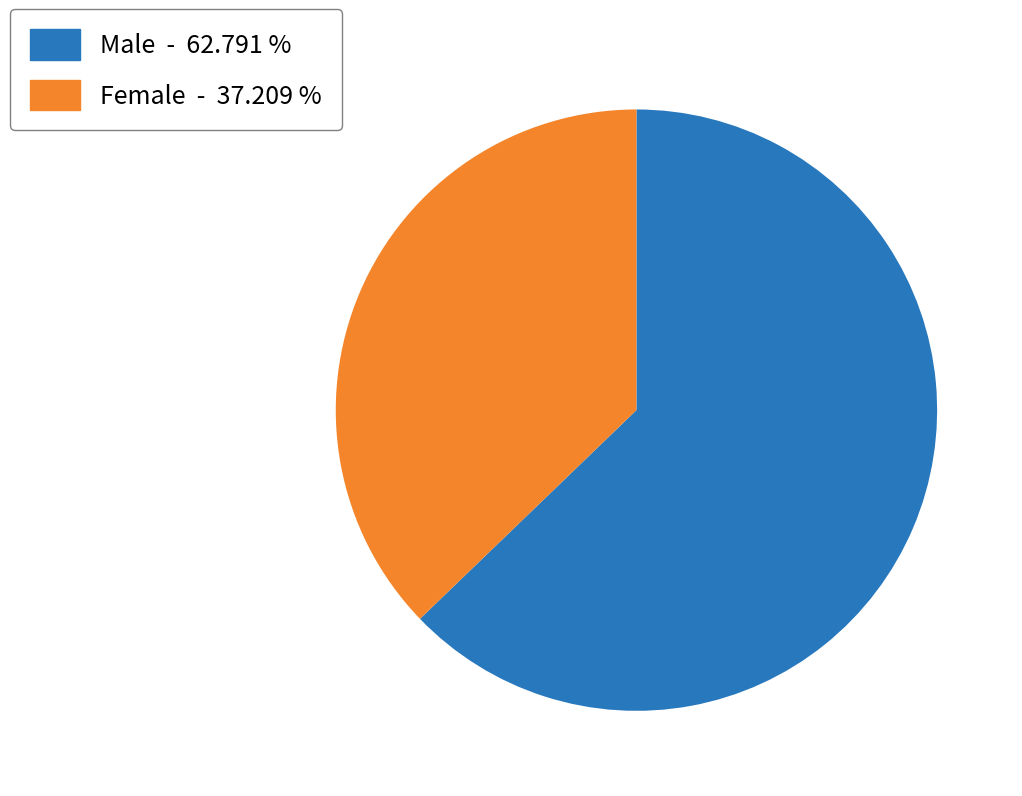

Do Male - 62.791 % and Female - 37.209 % together represent more than half of the pie?

Yes